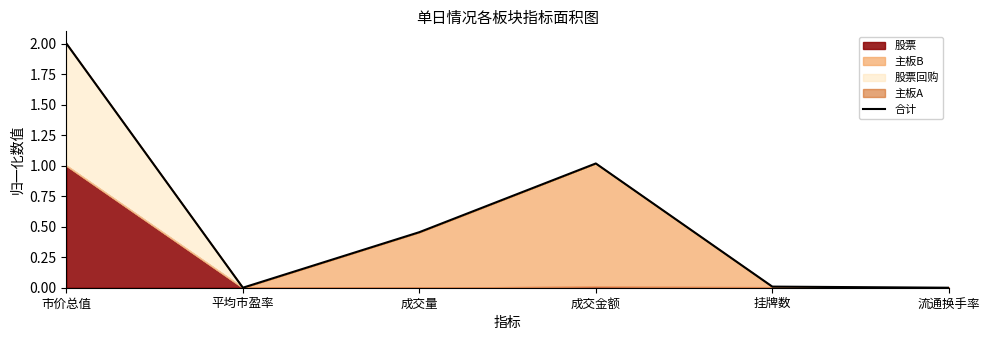

List the labels in order of value, smallest first.

流通换手率, 平均市盈率, 挂牌数, 成交量, 成交金额, 市价总值